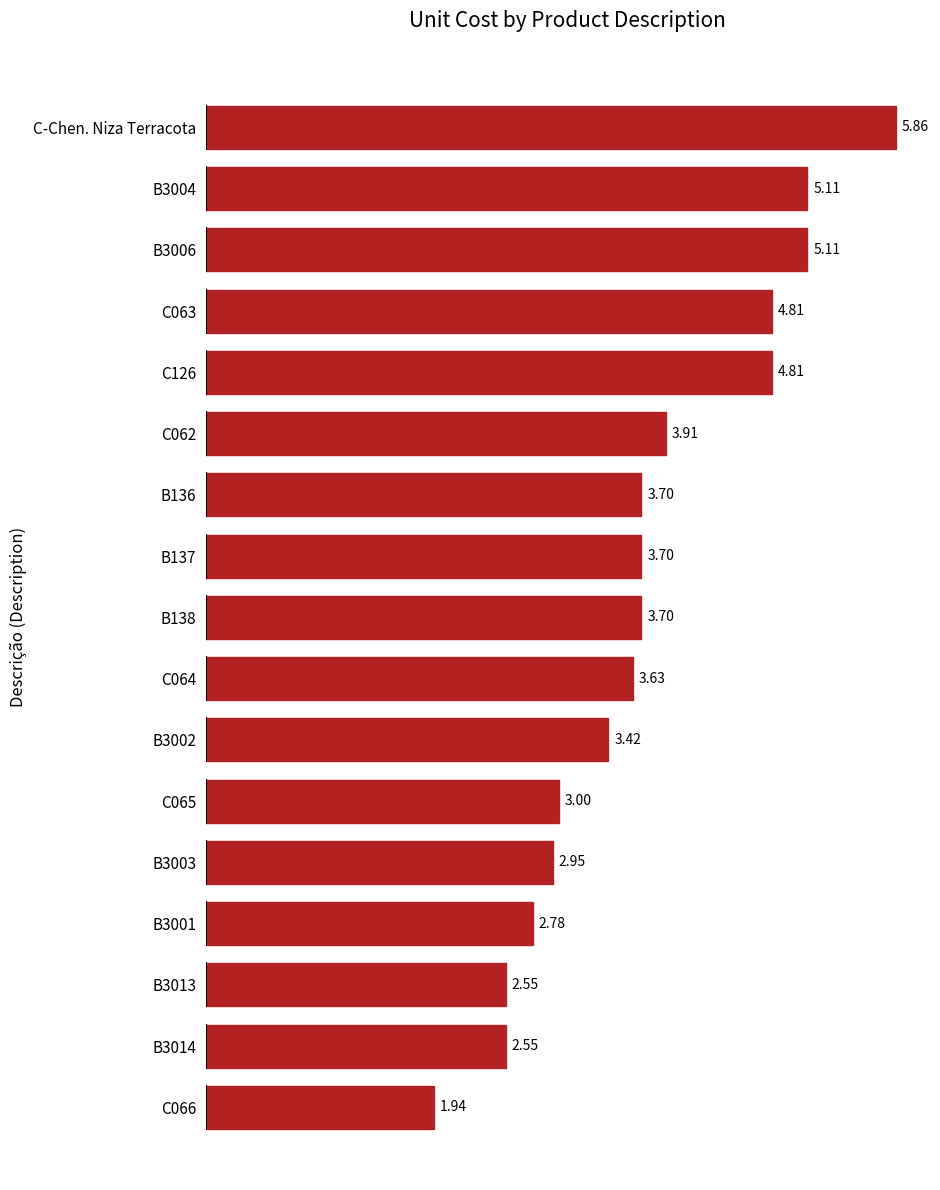

At which category does the chart reach its peak across all series?

C-Chen. Niza Terracota